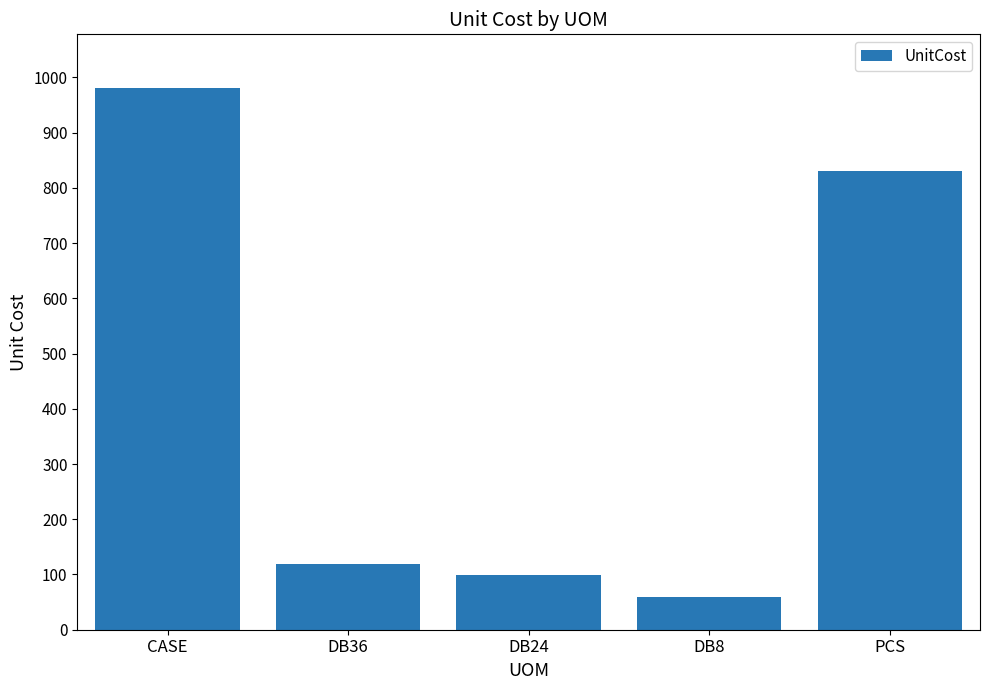

What is the label of the 4th bar from the left?

DB8